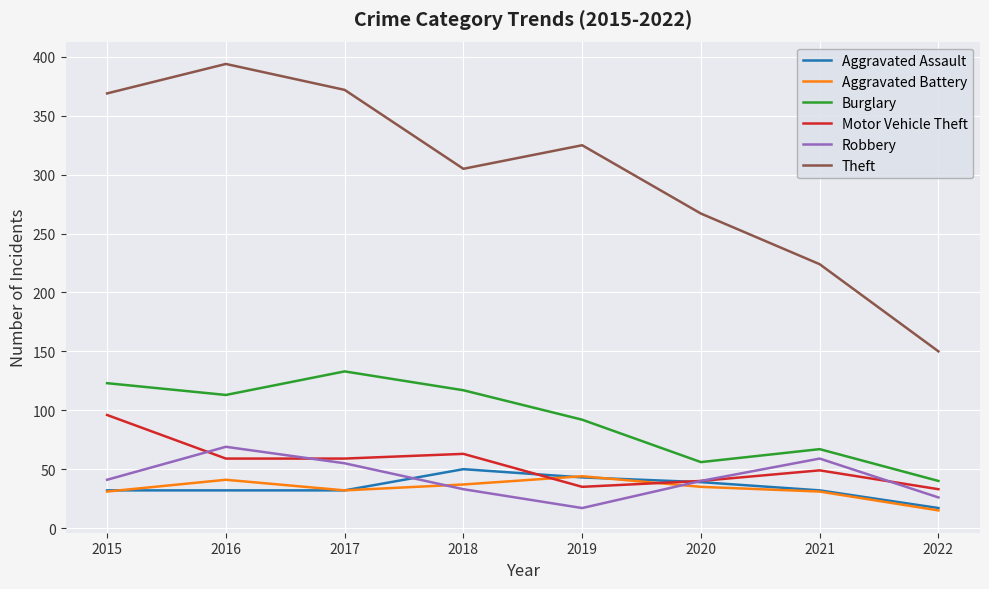

What is the maximum value for Robbery?

69